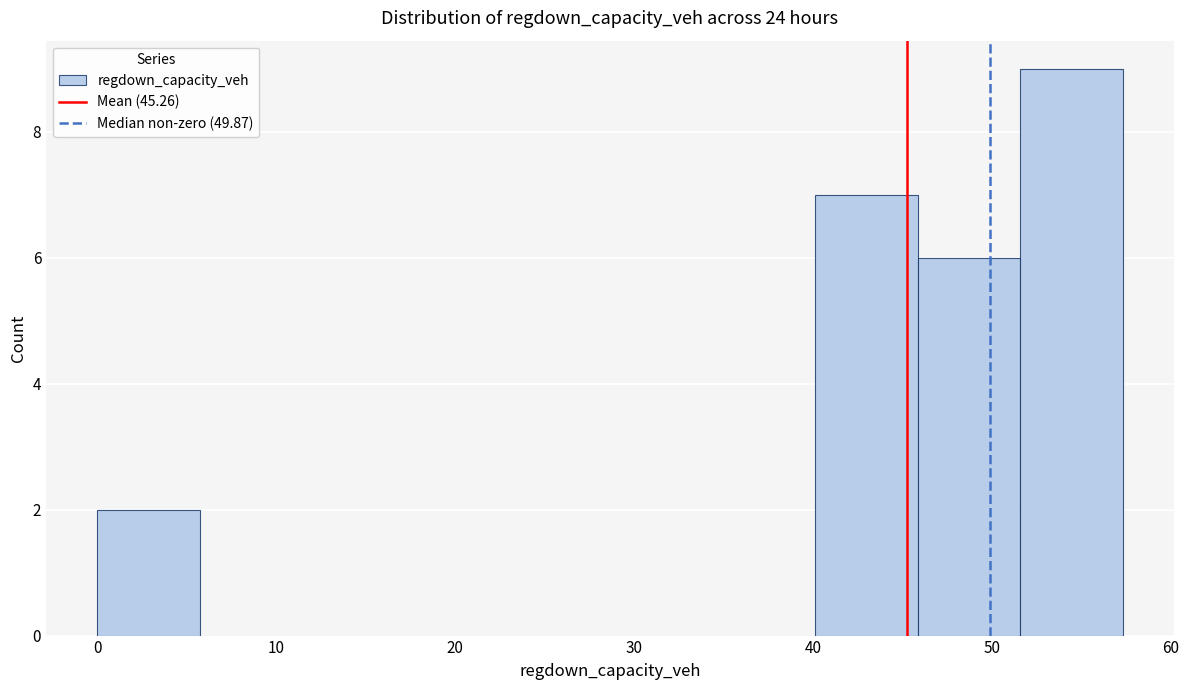

Reading left to right, transcribe this chart: for each bar, give the range it covers on the x-axis and its height. Neither the bar edges nor the heights are printed on the chart, so give them approximately, as read against the axes.

0 to 6: 2
6 to 11: 0
11 to 17: 0
17 to 23: 0
23 to 29: 0
29 to 34: 0
34 to 40: 0
40 to 46: 7
46 to 52: 6
52 to 57: 9